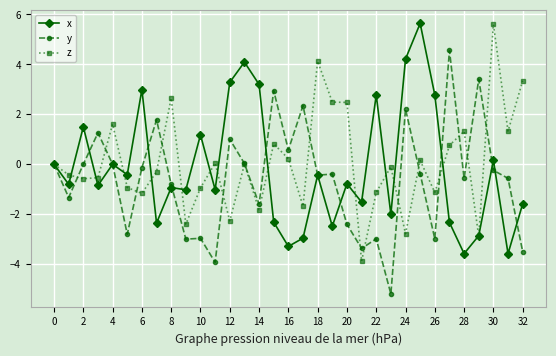

What is the difference between the maximum and minimum values in the x series?

9.2